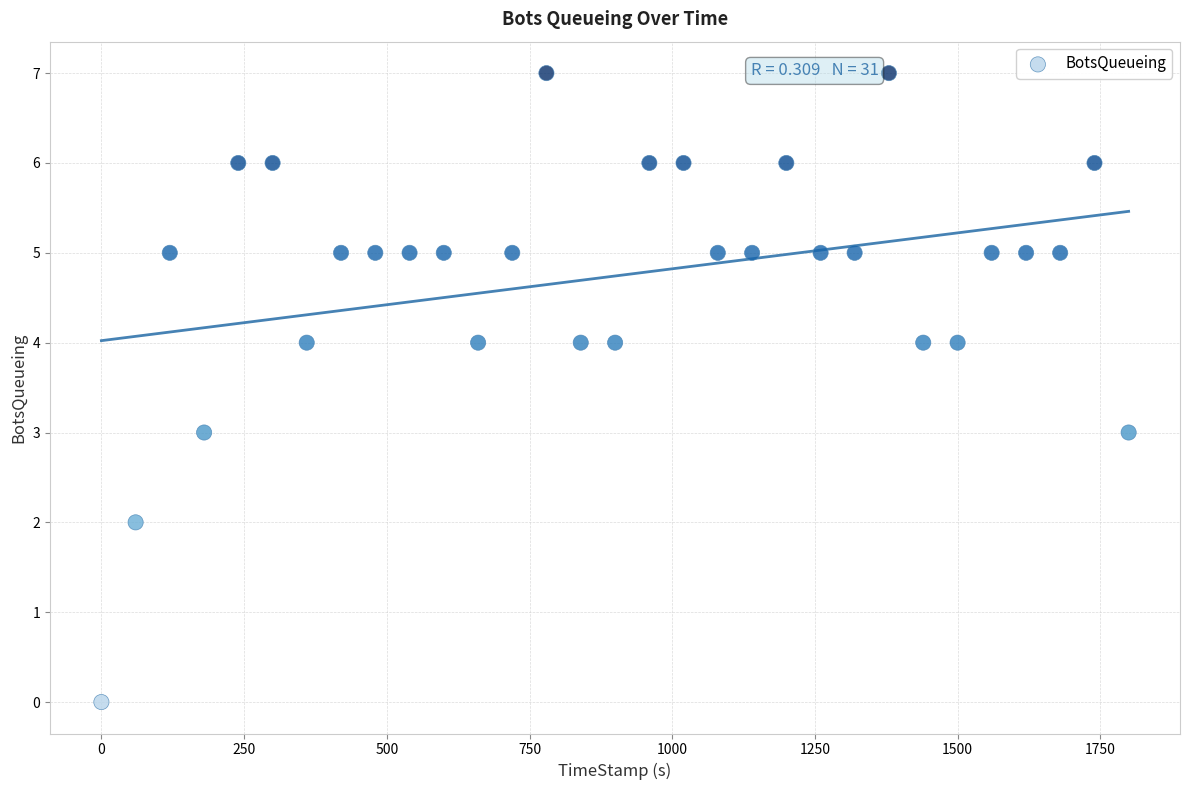

What is the range of Y values (max minus min)?

7